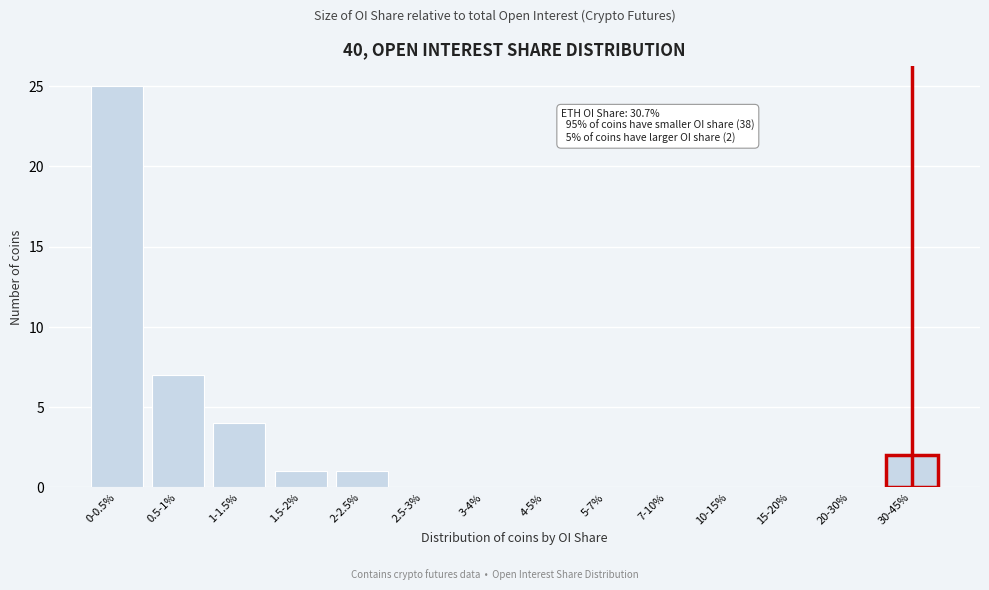

Reading left to right, extract all data points from this chart.

0-0.5%=25	0.5-1%=7	1-1.5%=4	1.5-2%=1	2-2.5%=1	2.5-3%=0	3-4%=0	4-5%=0	5-7%=0	7-10%=0	10-15%=0	15-20%=0	20-30%=0	30-45%=2